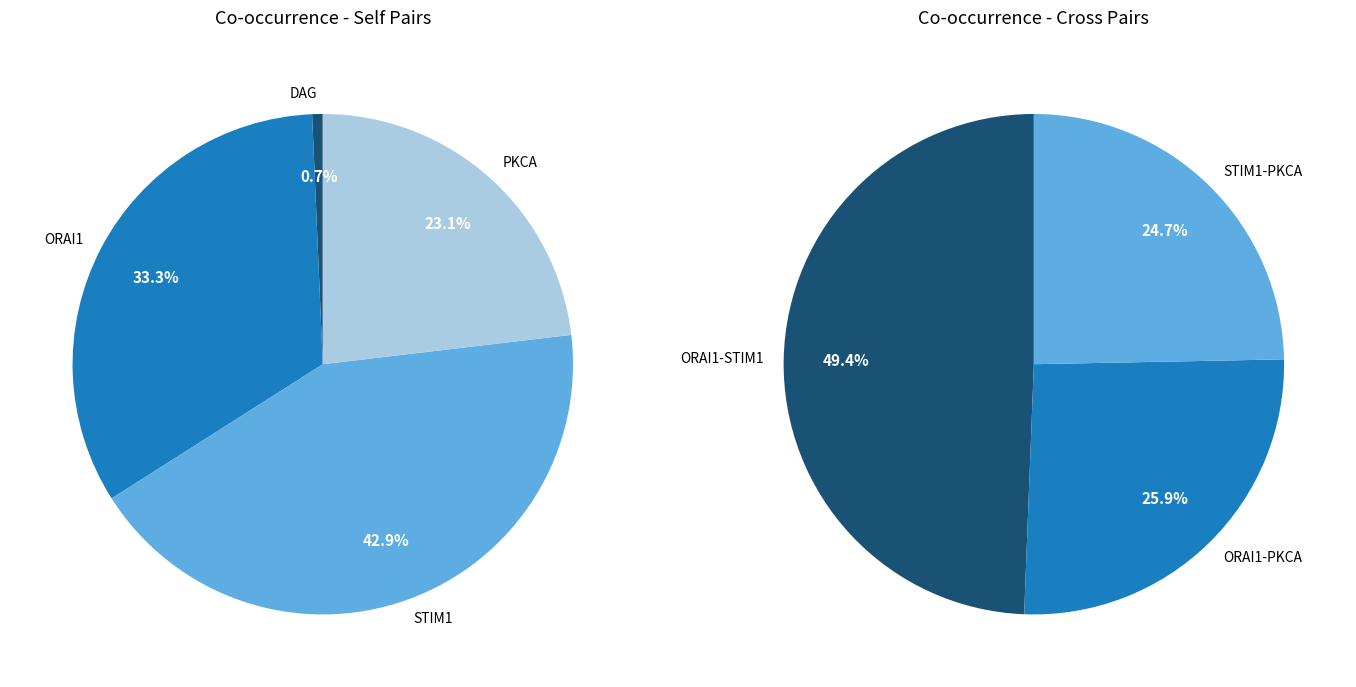

Which has a higher value, ORAI1 or DAG?

ORAI1